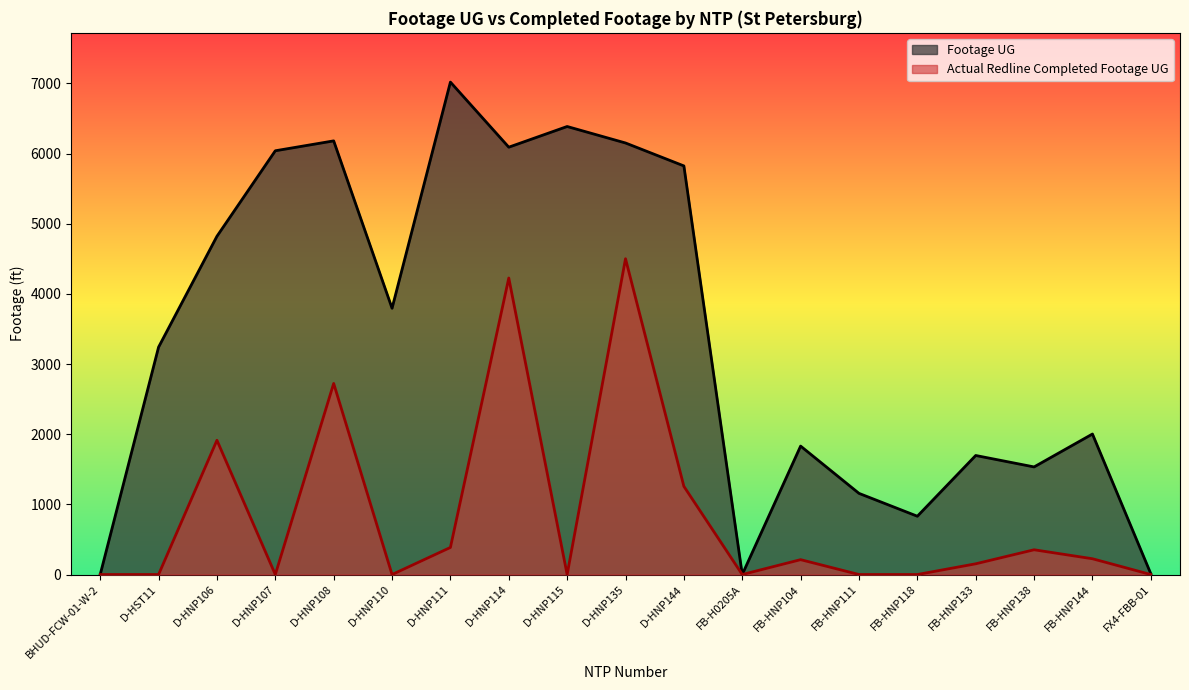

Which label corresponds to the smallest value in the chart?

BHUD-FCW-01-W-2